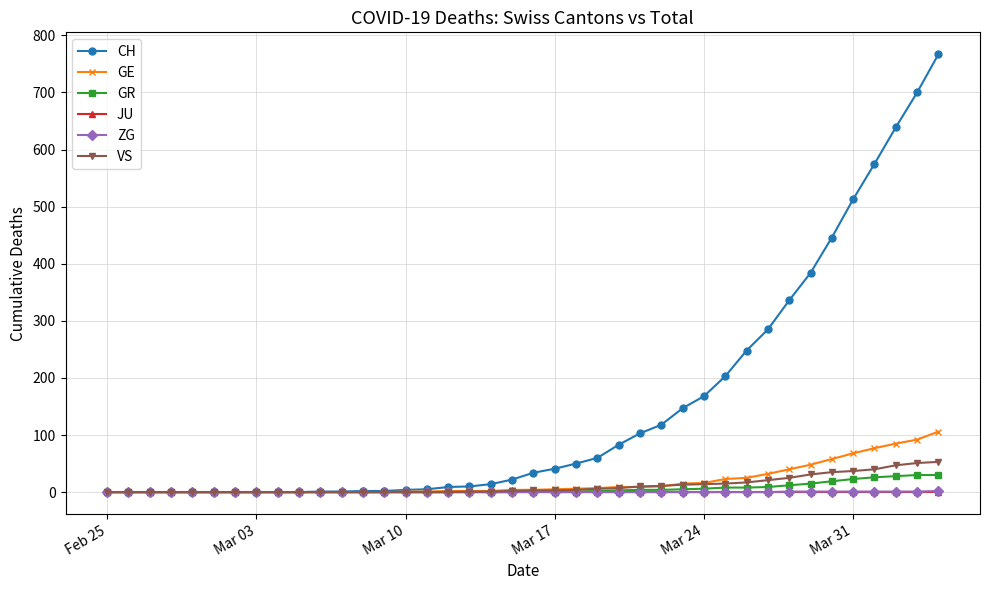

Which series has the largest range (max minus min)?

CH